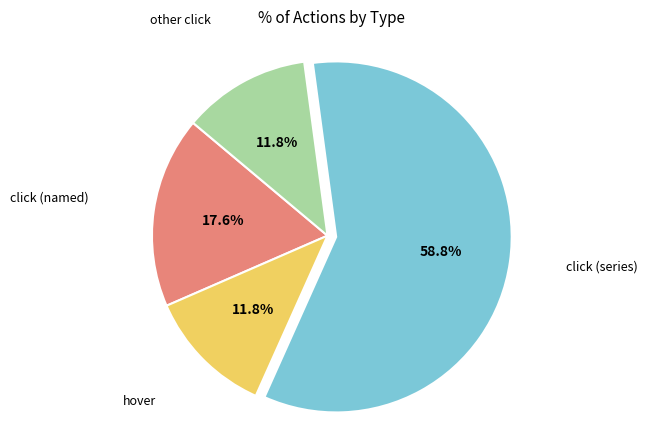

Is there a majority slice in this chart?

Yes